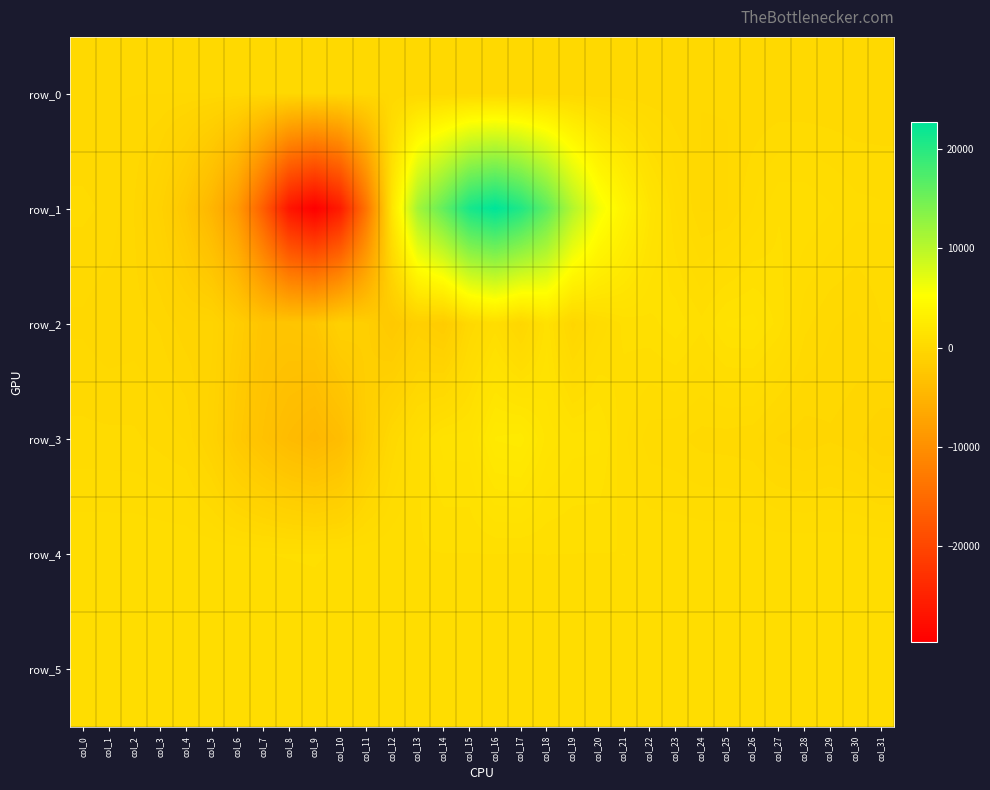

At which label does row_1 reach its minimum?

col_9